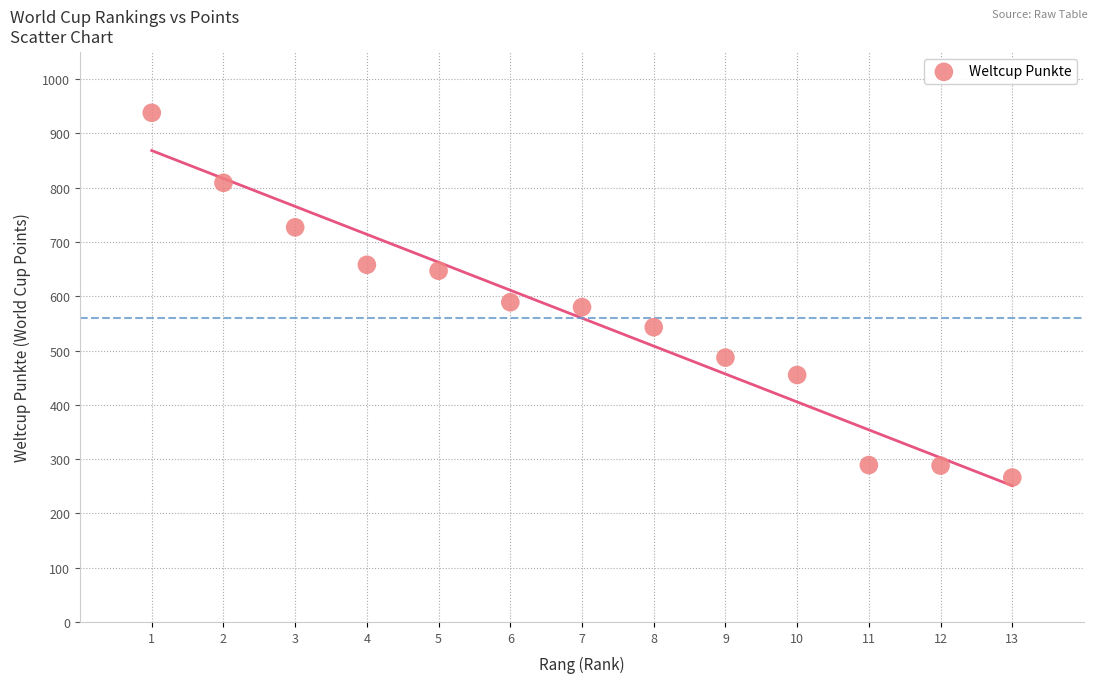

What is the range of Y values (max minus min)?

672